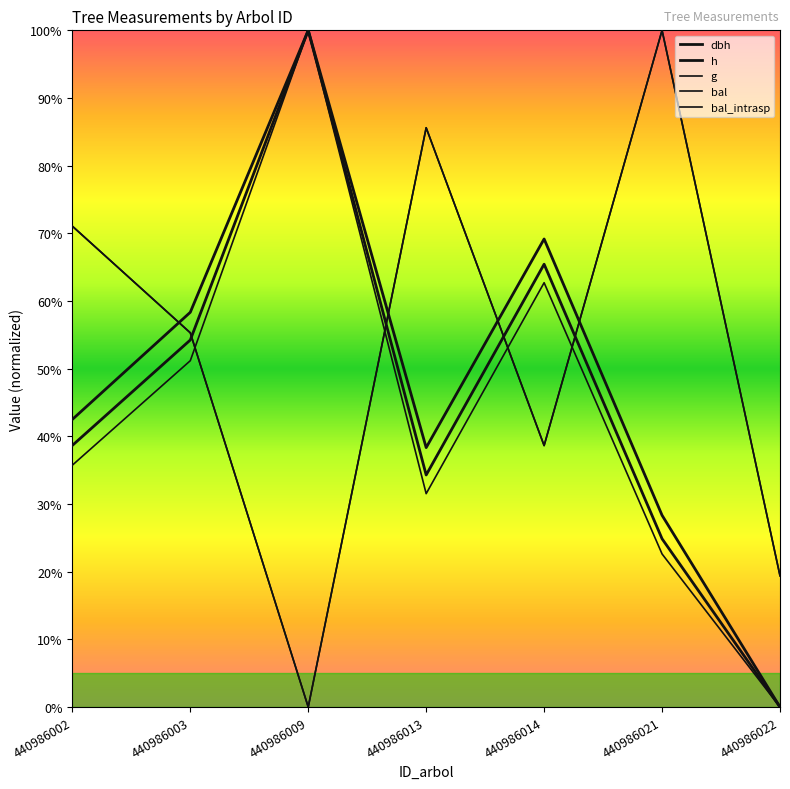

Reading left to right, transcribe all the data shown in this chart.

dbh: 440986002=38.7	440986003=54.2	440986009=100.0	440986013=34.3	440986014=65.4	440986021=24.9	440986022=0.0
h: 440986002=42.5	440986003=58.3	440986009=100.0	440986013=38.3	440986014=69.2	440986021=28.3	440986022=0.0
g: 440986002=35.7	440986003=51.2	440986009=100.0	440986013=31.5	440986014=62.7	440986021=22.6	440986022=0.0
bal: 440986002=71.1	440986003=55.3	440986009=0.0	440986013=85.6	440986014=38.6	440986021=100.0	440986022=19.4
bal_intrasp: 440986002=71.1	440986003=55.3	440986009=0.0	440986013=85.6	440986014=38.6	440986021=100.0	440986022=19.4